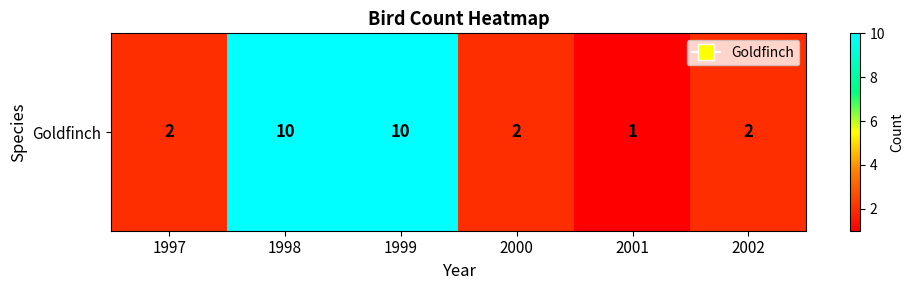

True or false: the data shows 3 at 1997.

False